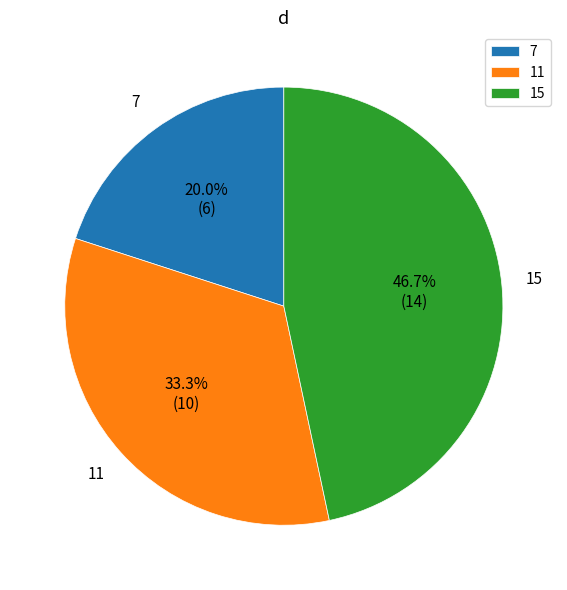

Rank the categories by value from lowest to highest.

7, 11, 15